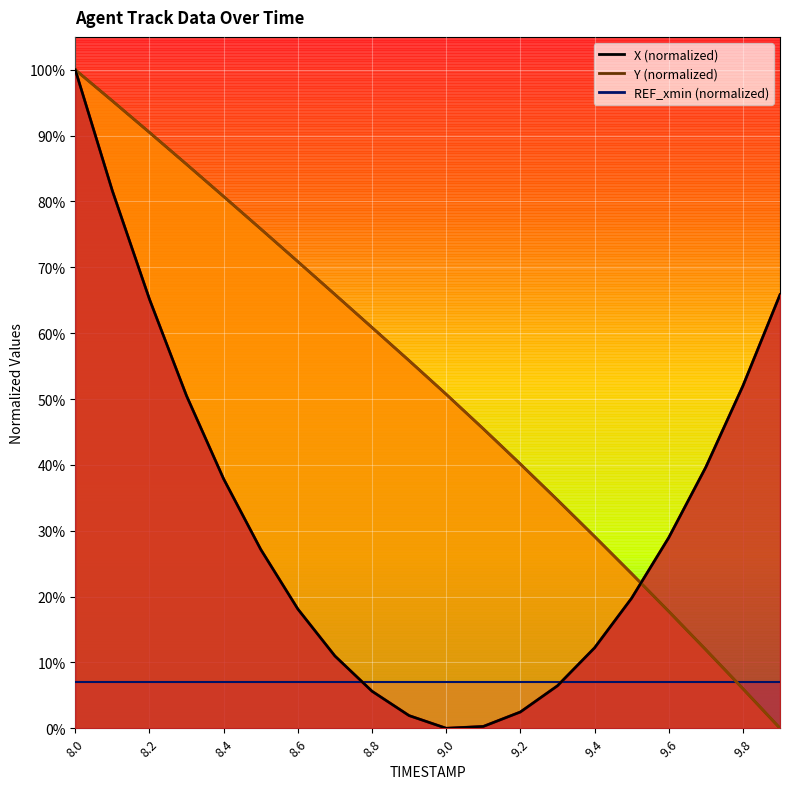

True or false: X (normalized) has a value of 65.6 at 17.

False